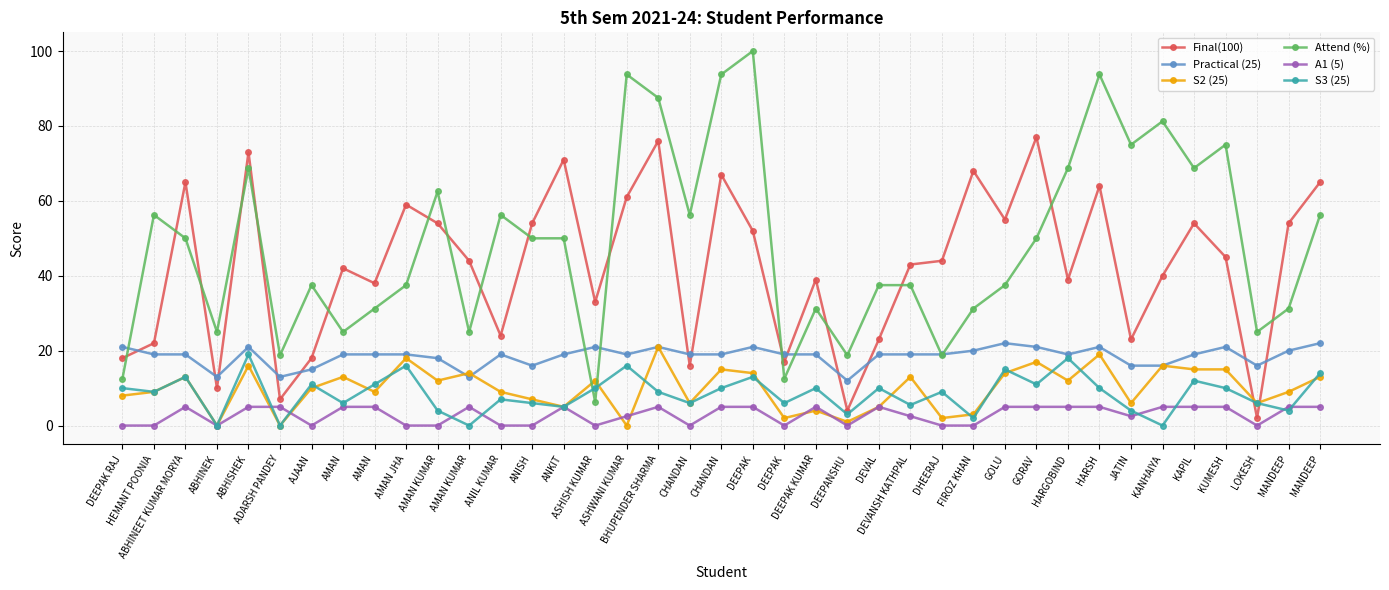

How many intersections are there between S3 (25) and A1 (5)?

8